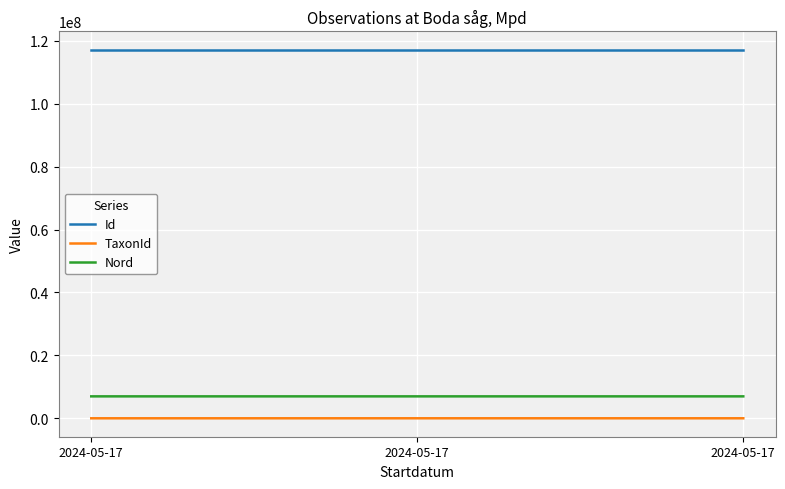

What is the value of the Nord point at the 2nd from the left?

6973171